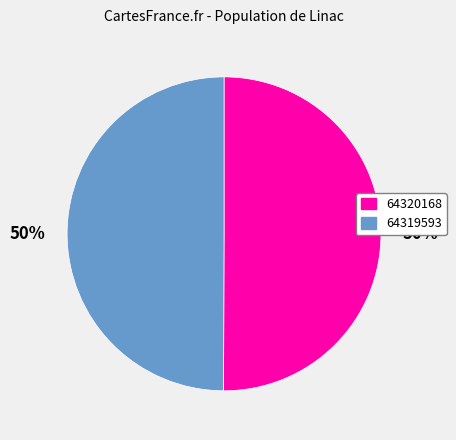

What percentage is the 64319593 slice, to the nearest percent?

50%